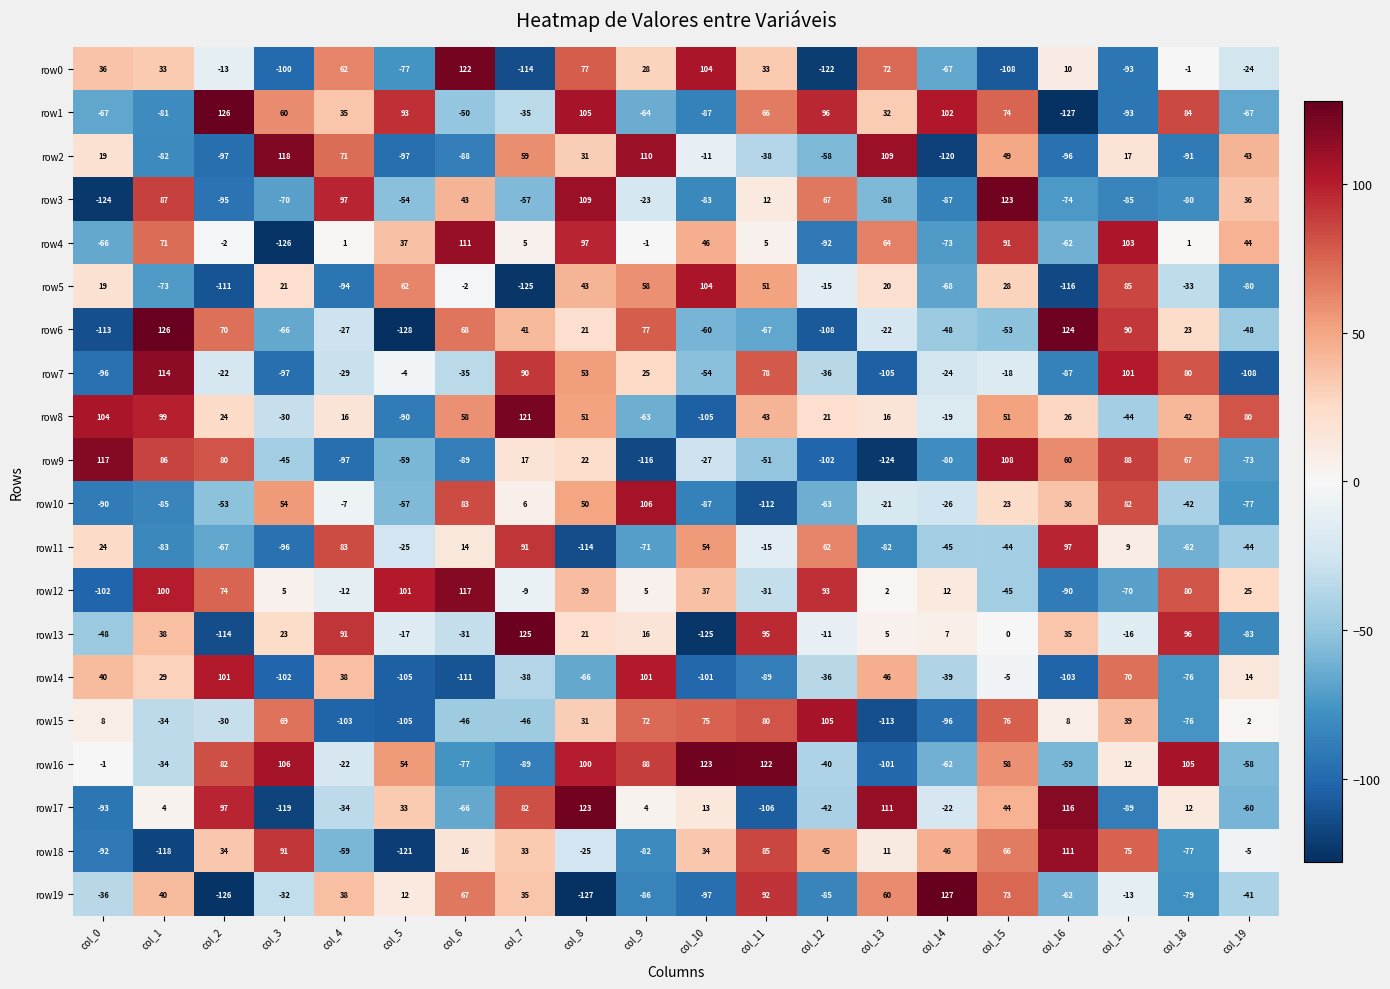

Between col_8 and col_13, which series saw the biggest shift?

row16